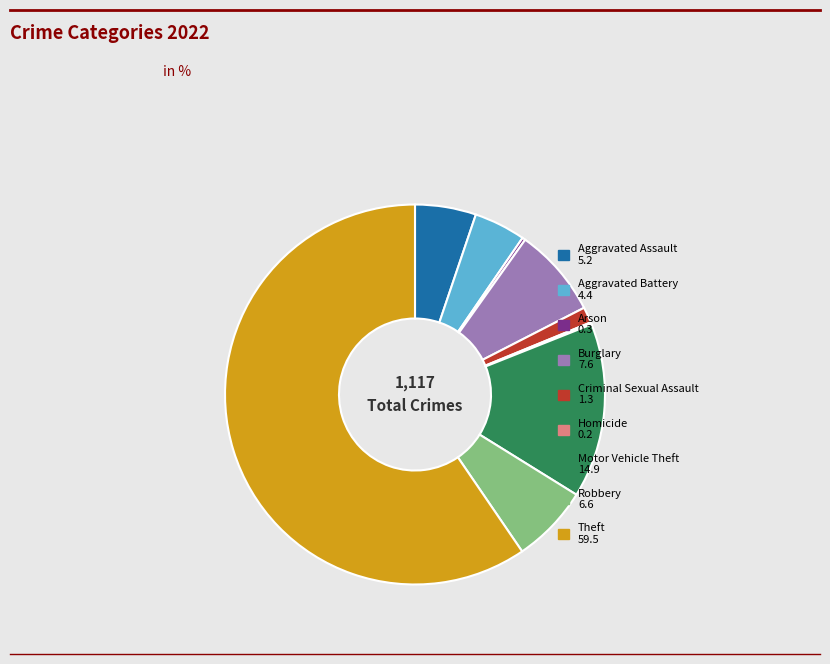

True or false: Burglary accounts for 8% of the total.

True